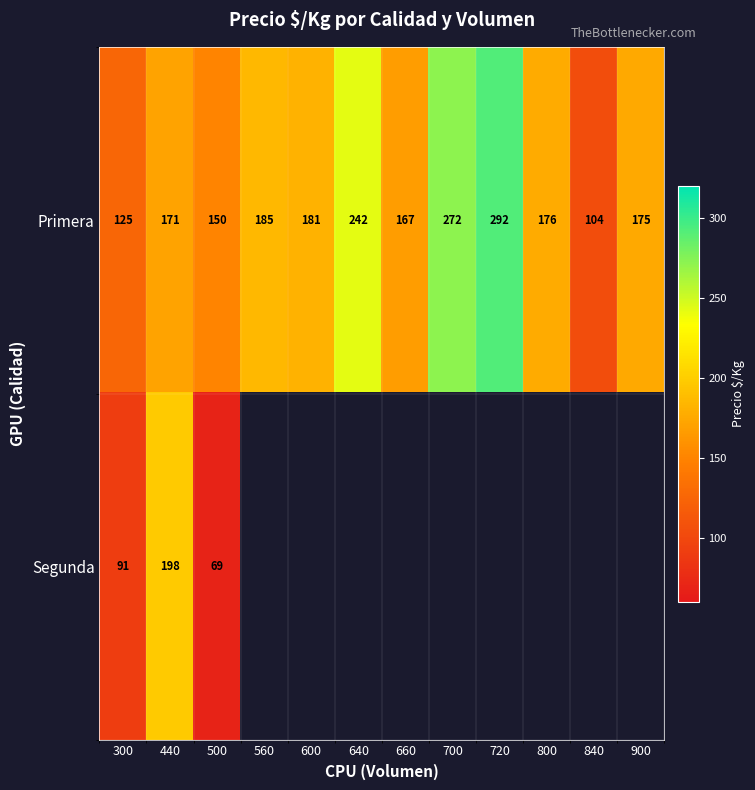

At which label does Primera reach its minimum?

840